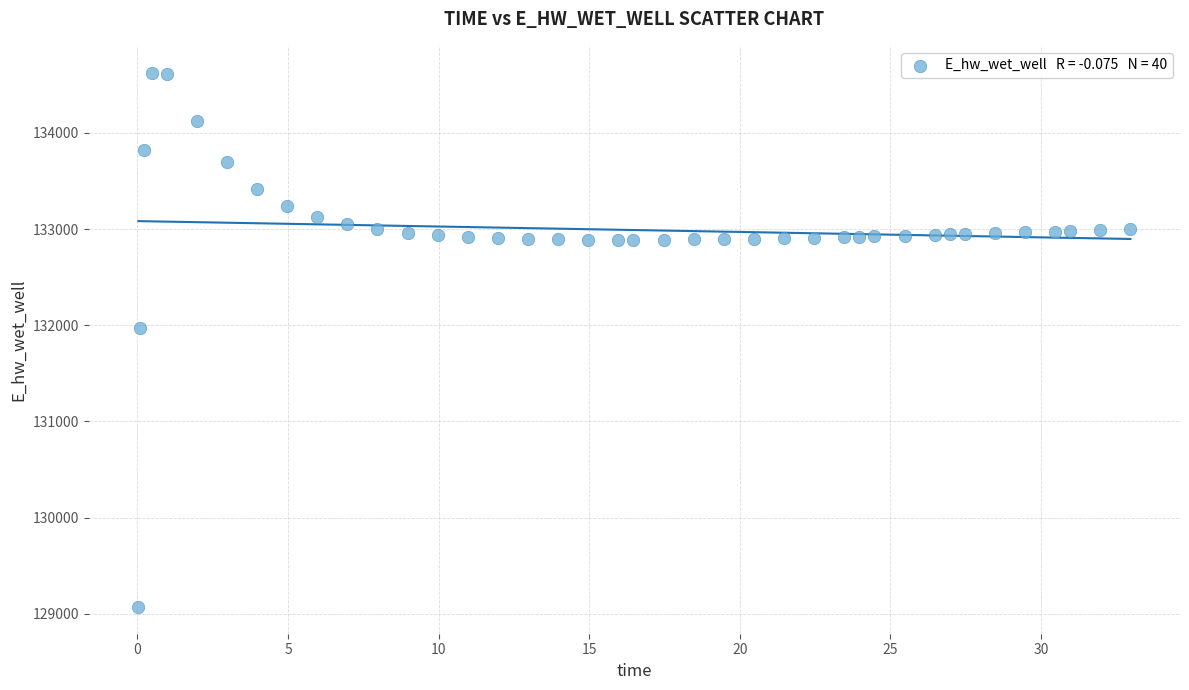

What is the range of Y values (max minus min)?

5557.7